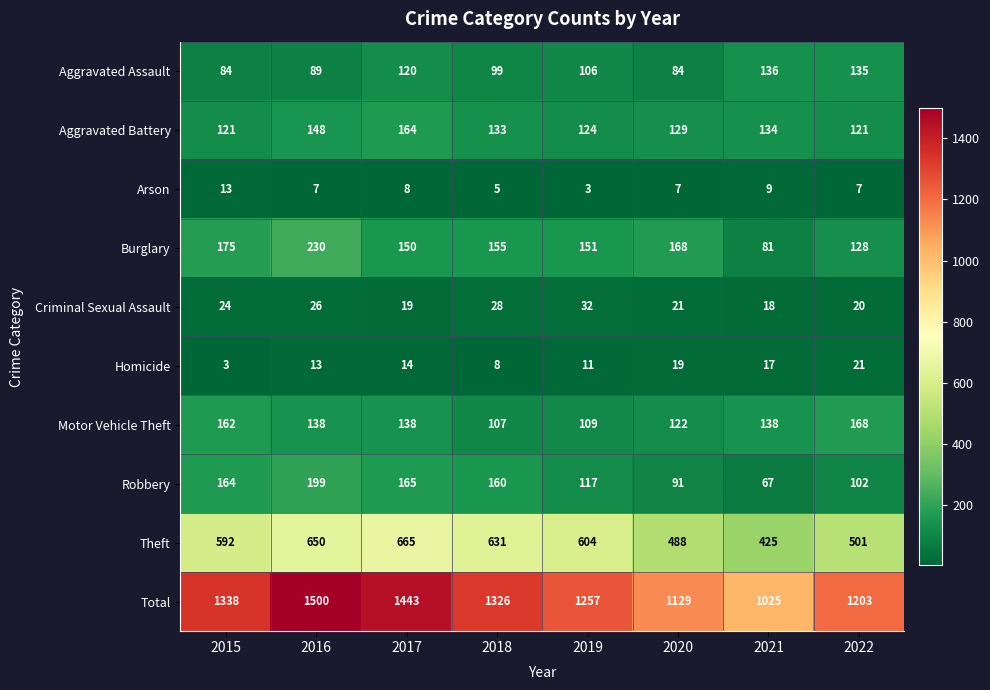

Count the number of data series in this chart.

10